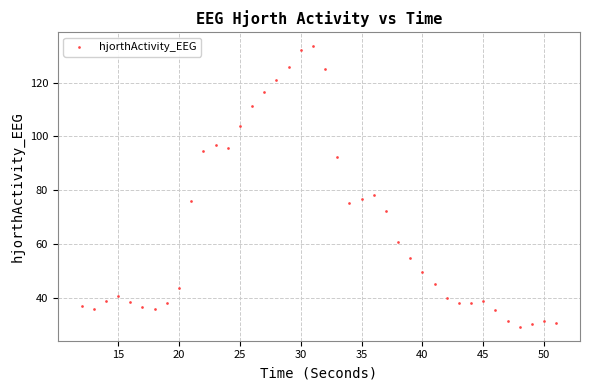

What Y value in the scatter plot is closest to 81?

78.4